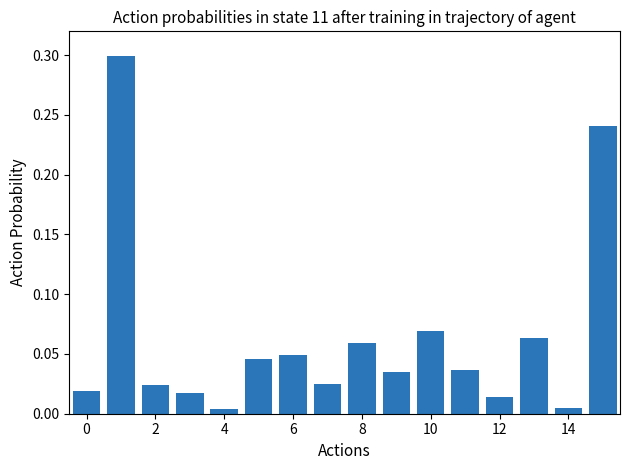

What is the greatest value displayed?

0.3